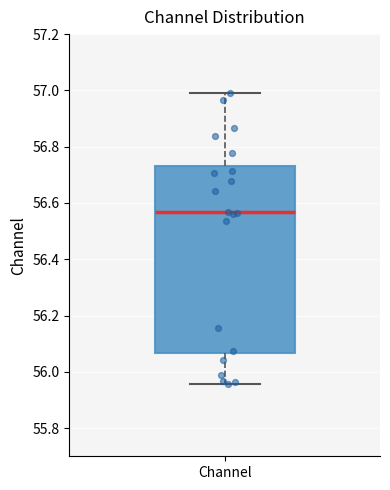

Where is the lower edge of the box for Channel on the y-axis? The values are not printed on the chart, so give them approximately, as read against the axis.

56.06